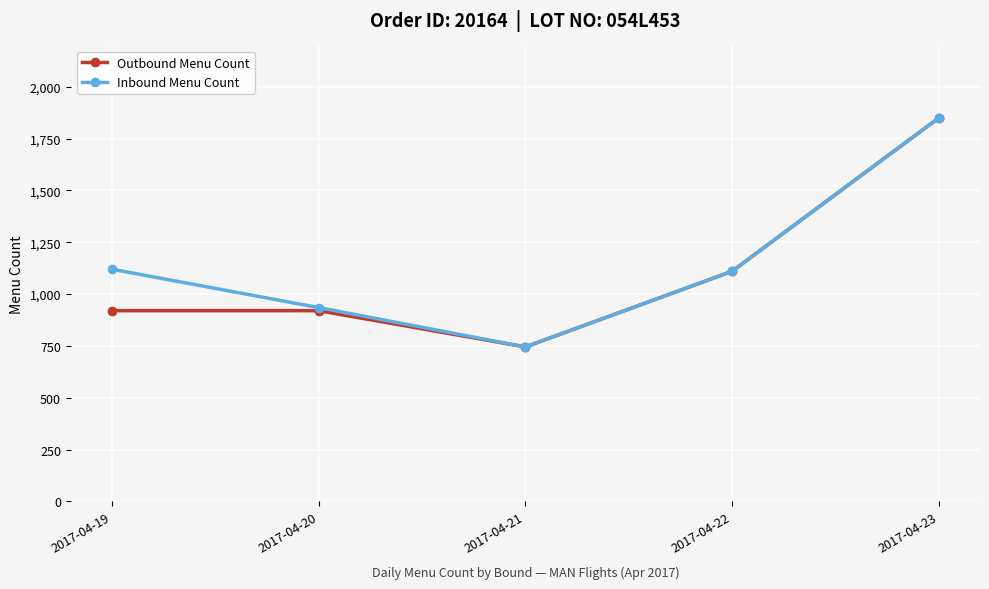

At which category is the sum across all series the highest?

2017-04-23